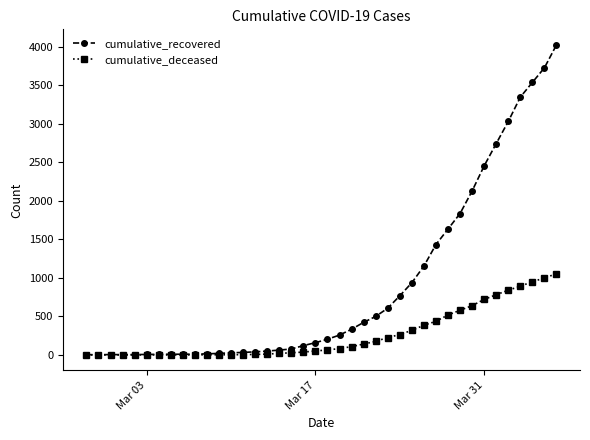

Which series has the largest total across all categories?

cumulative_recovered